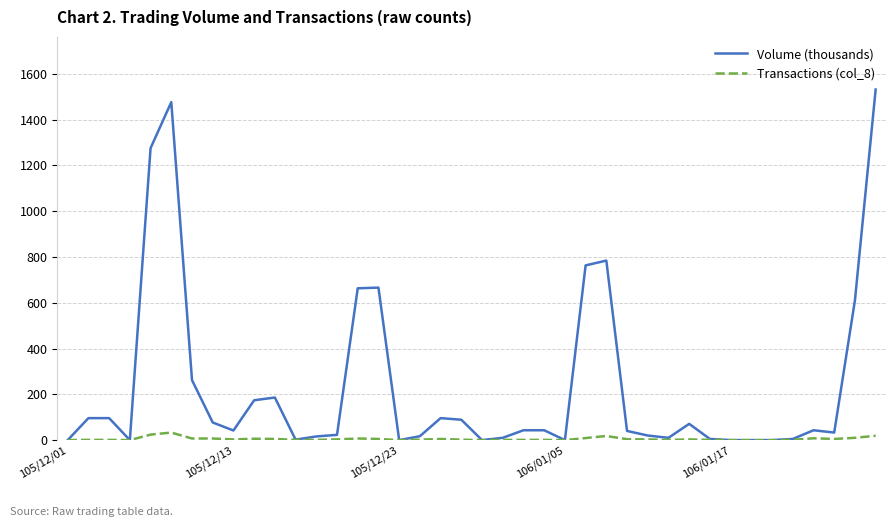

Which series has the largest total across all categories?

Volume (thousands)